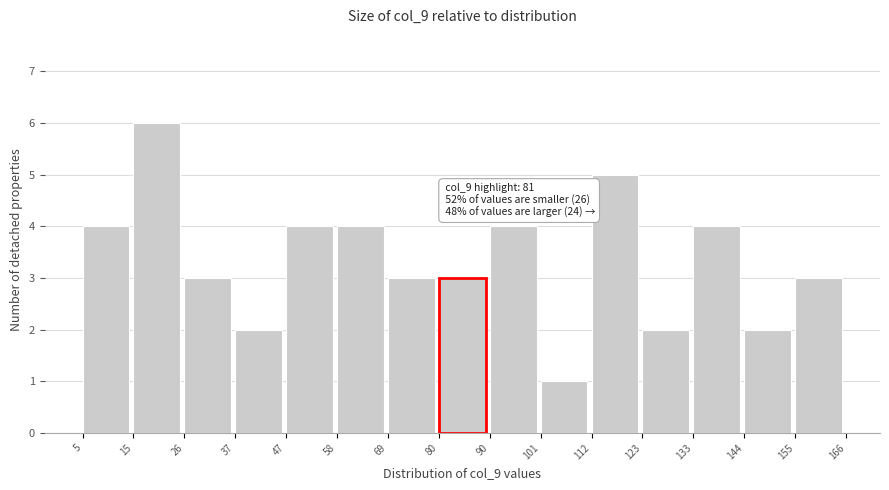

Over which range of the x-axis is the bar tallest?

15 to 26